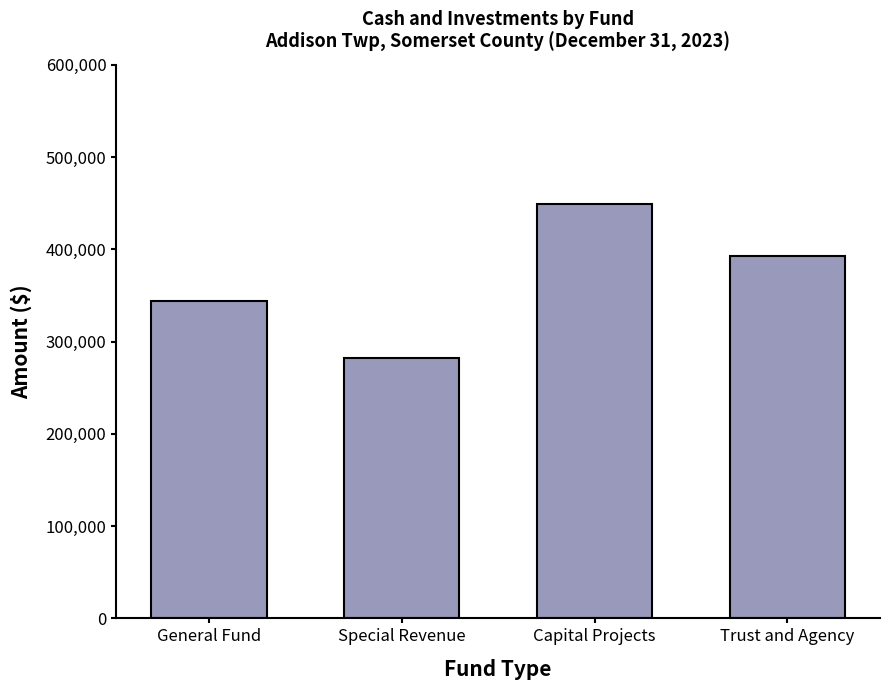

What is the sum of the values at Special Revenue and Trust and Agency?

675534